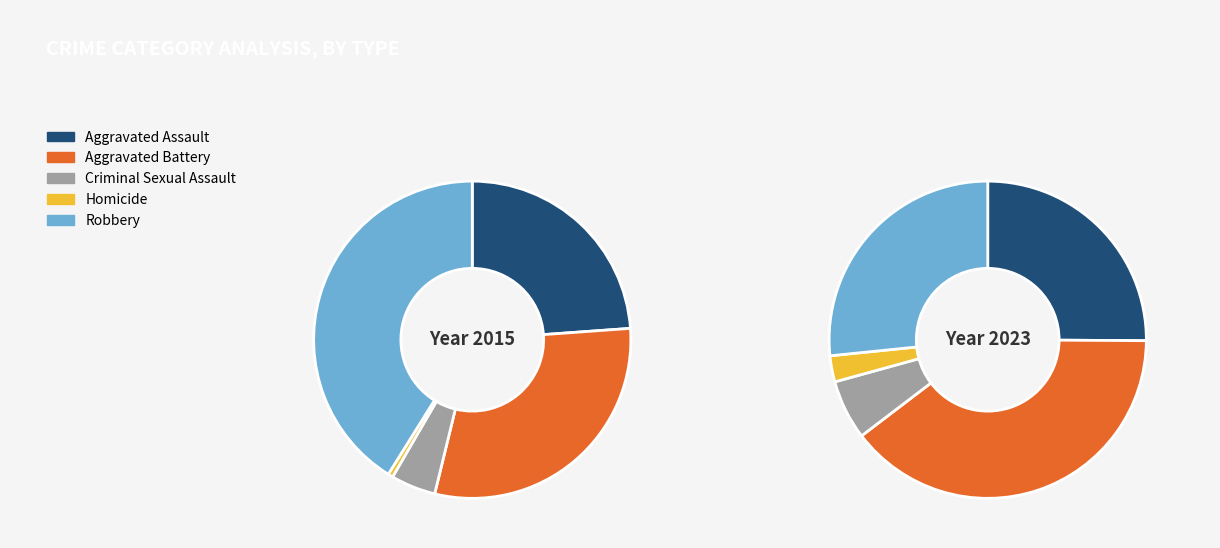

Which slice is the largest?

Aggravated Battery